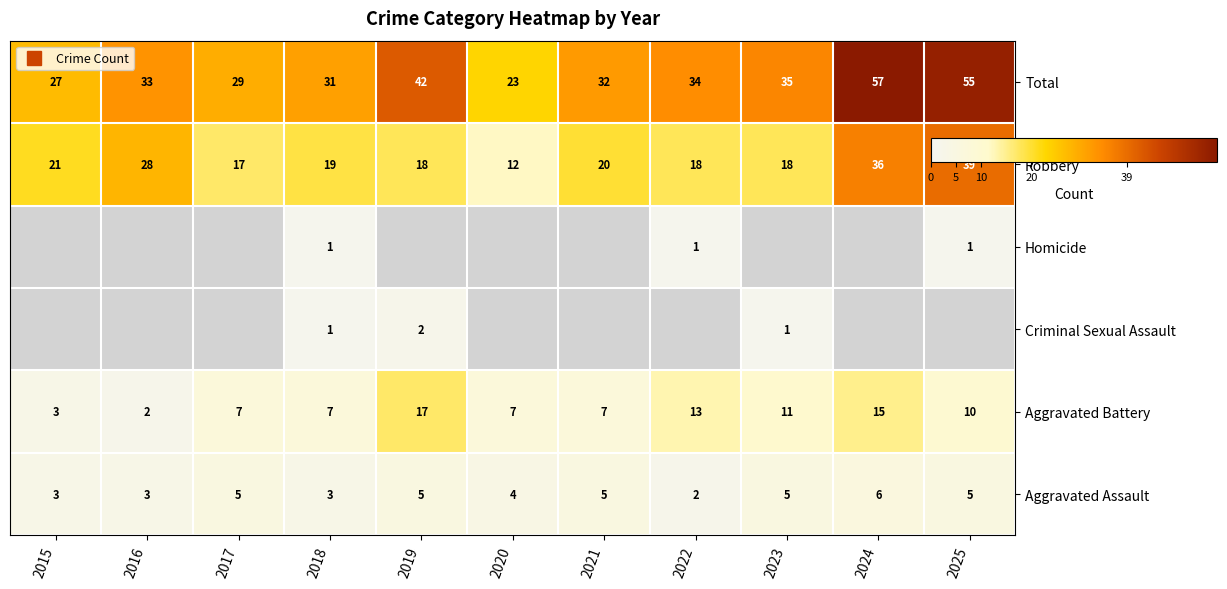

The Aggravated Assault series shows 6 at 2024. True or false?

True